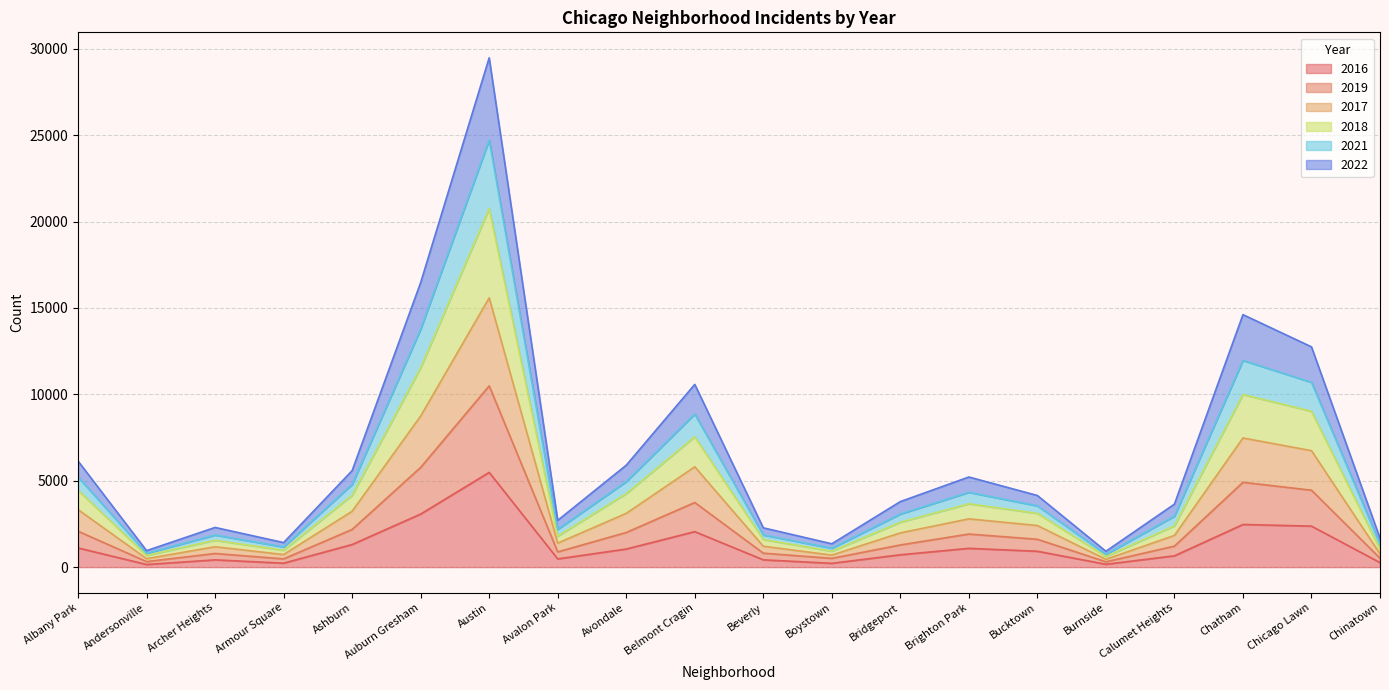

At which label does 2016 reach its peak?

Austin